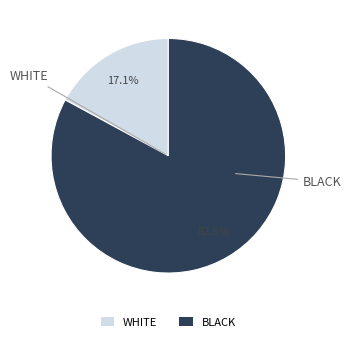

Which category accounts for the majority?

BLACK